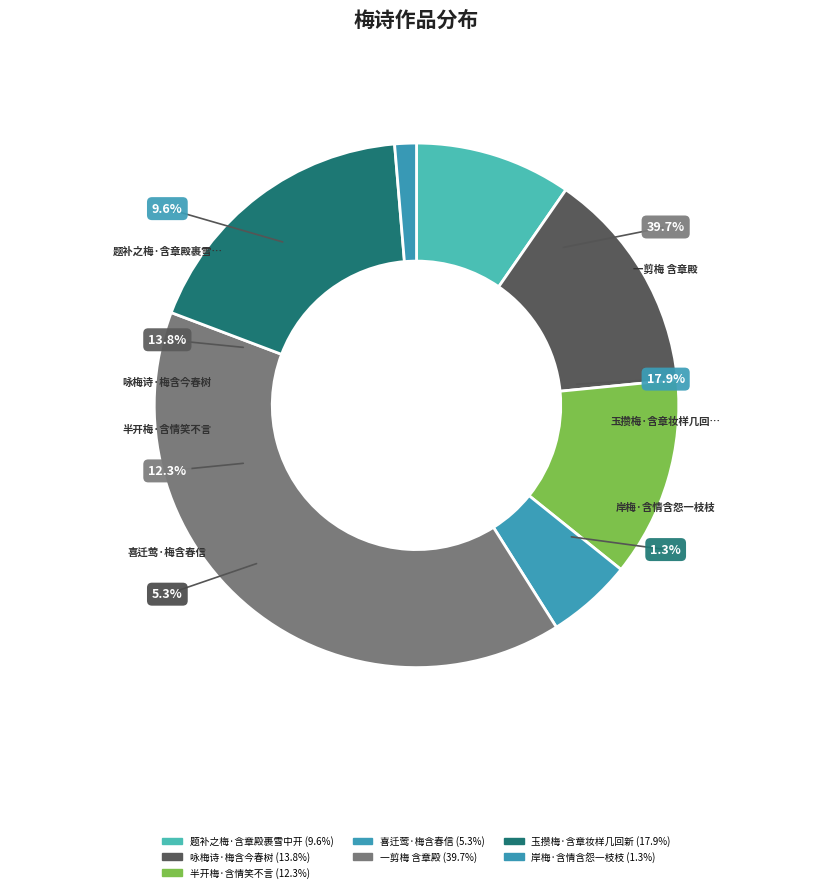

How many slices are in this pie chart?

7